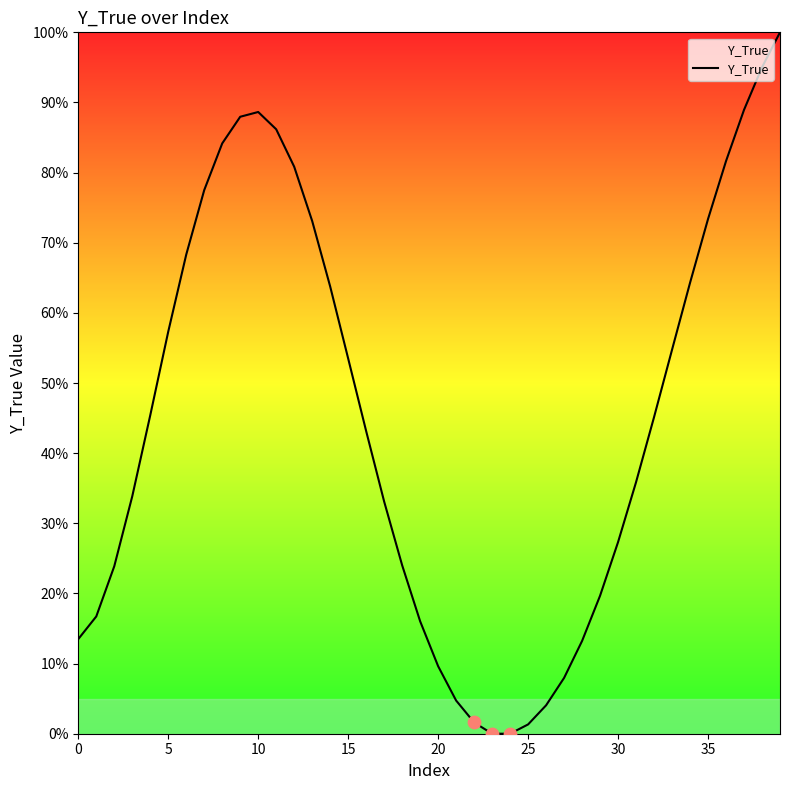

What is the greatest value displayed?

100.0